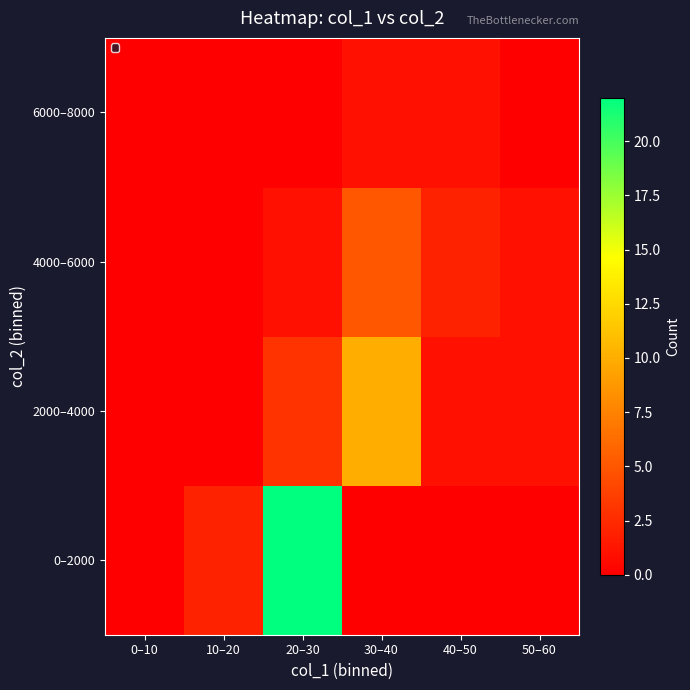

How many data points does each series have?

6